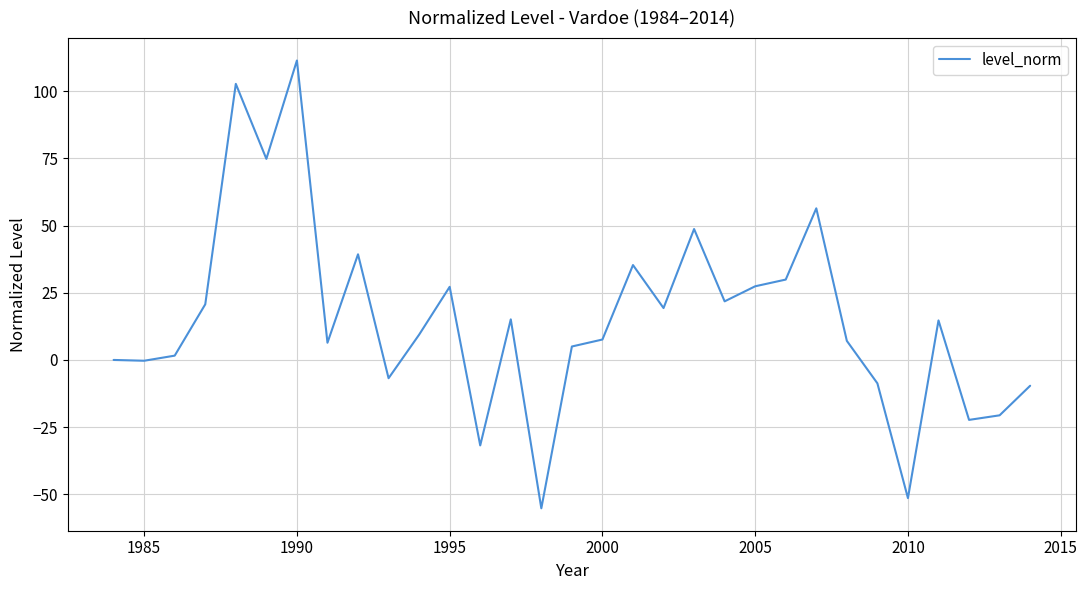

Does the chart display data point markers on the line(s)?

No